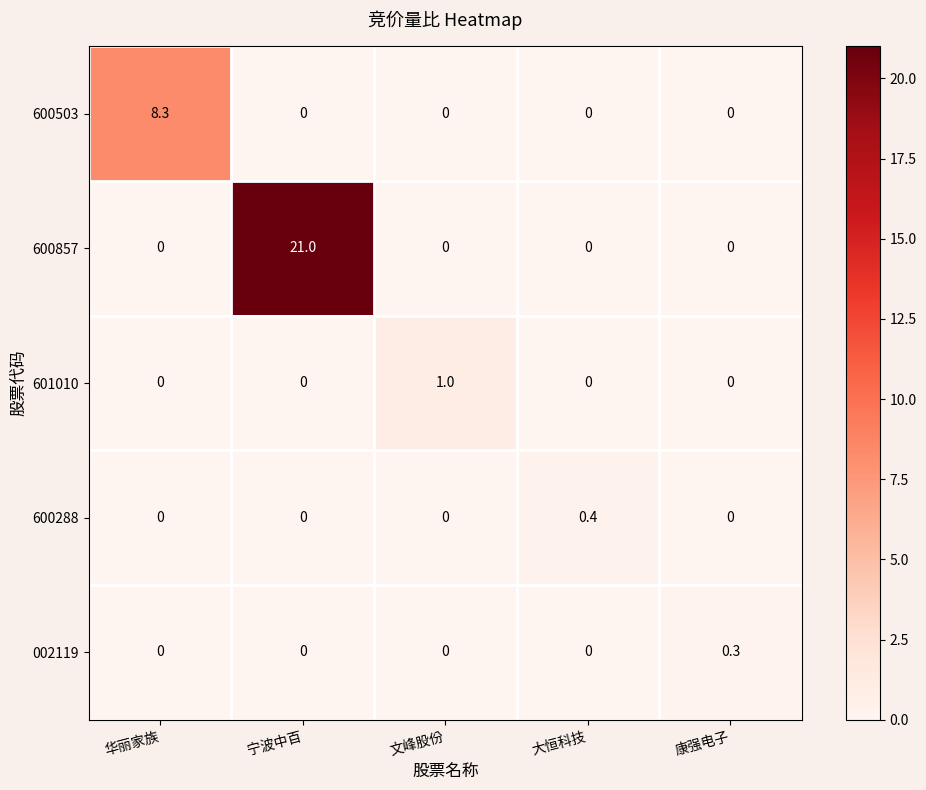

What is the maximum value for 600857?

21.0